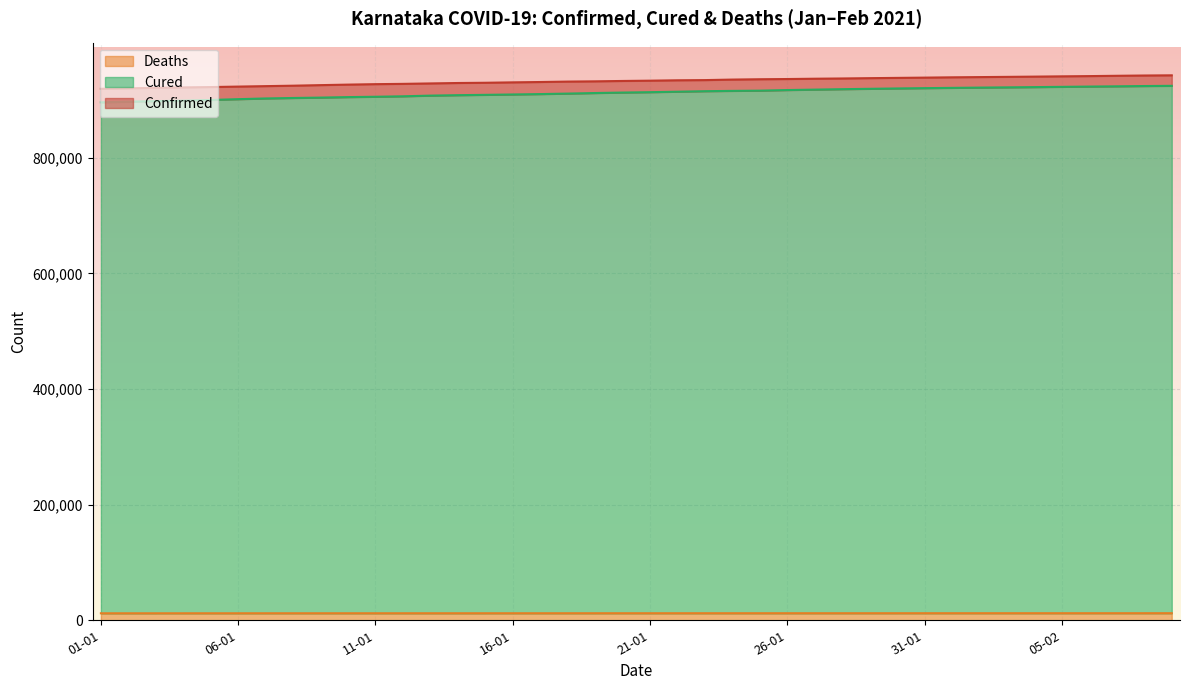

True or false: Confirmed and Cured cross at least once.

False